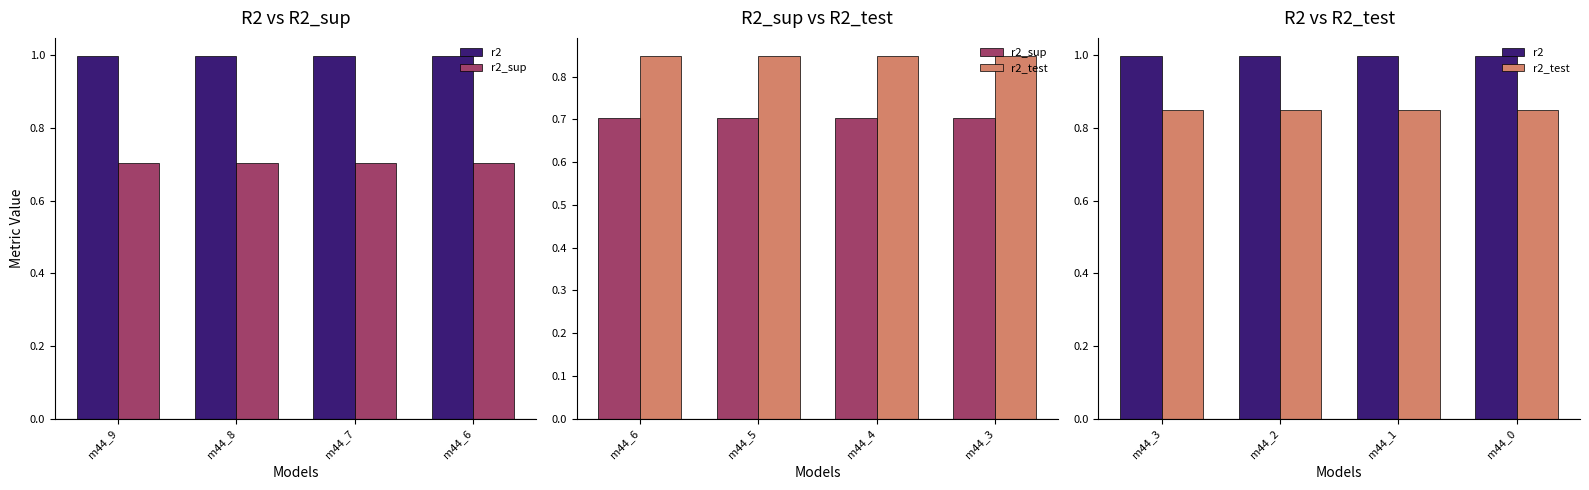

The value of r2_sup at m44_3 is 0.7. True or false?

True